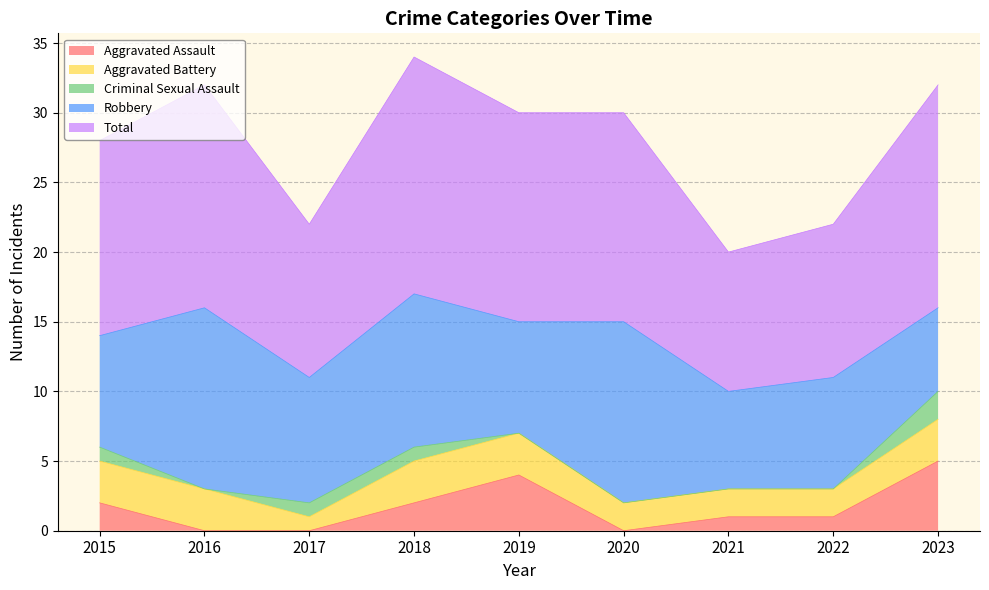

True or false: Robbery has more than 2 interior local peaks.

True